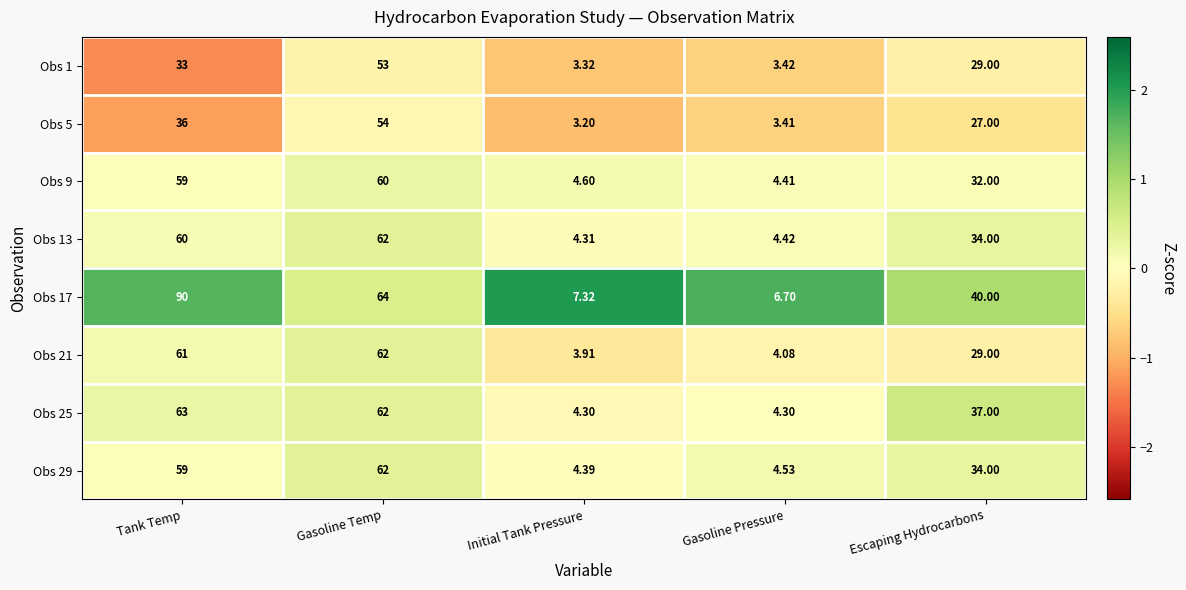

Between Tank Temp and Gasoline Temp, which series saw the biggest shift?

Obs 17